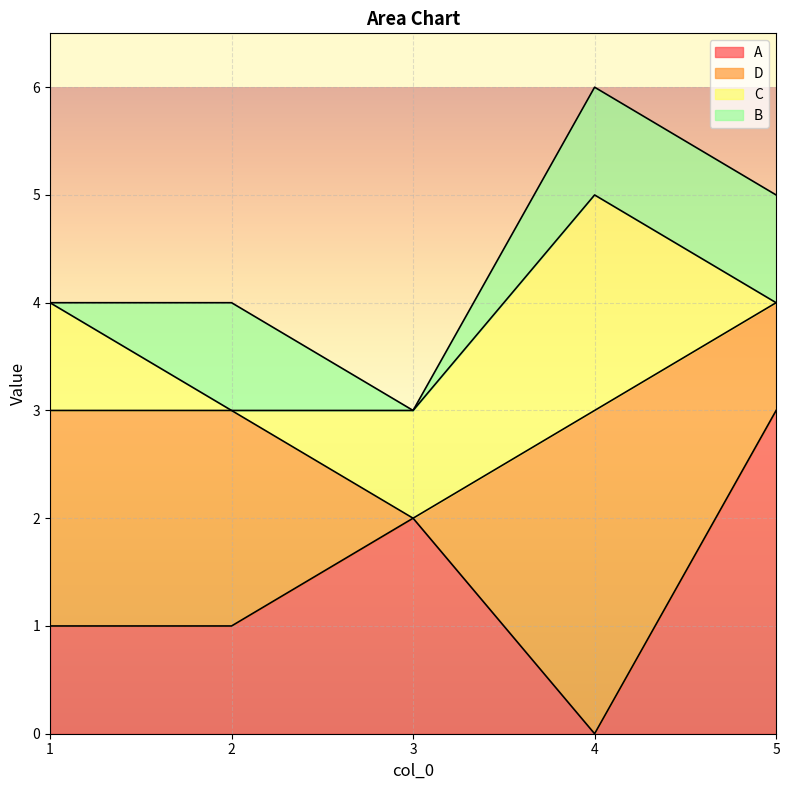

The value of A at 2 is 1. True or false?

True